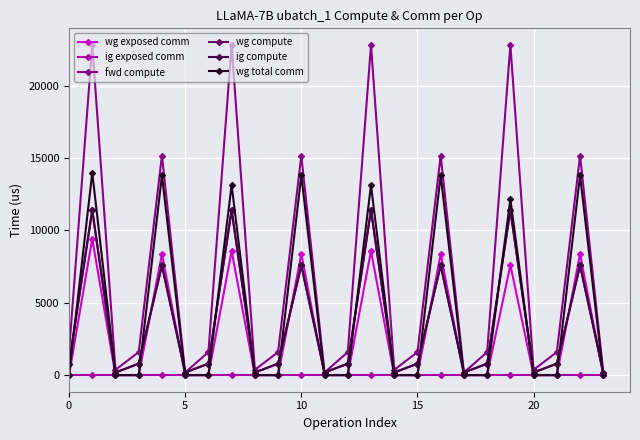

Is this an area chart (filled region under the line)?

No